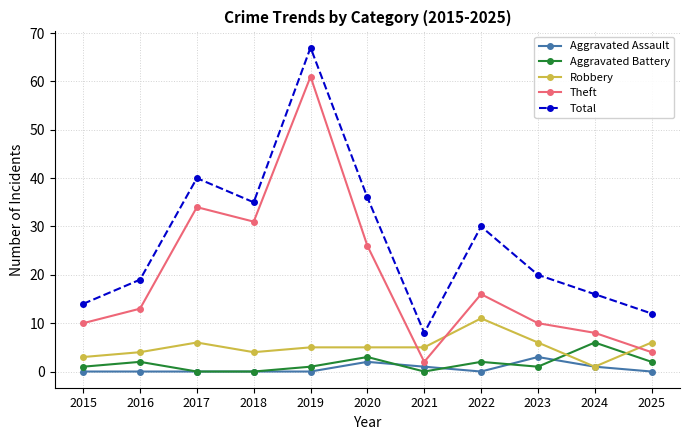

Reading left to right, transcribe all the data shown in this chart.

Aggravated Assault: 2015=0	2016=0	2017=0	2018=0	2019=0	2020=2	2021=1	2022=0	2023=3	2024=1	2025=0
Aggravated Battery: 2015=1	2016=2	2017=0	2018=0	2019=1	2020=3	2021=0	2022=2	2023=1	2024=6	2025=2
Robbery: 2015=3	2016=4	2017=6	2018=4	2019=5	2020=5	2021=5	2022=11	2023=6	2024=1	2025=6
Theft: 2015=10	2016=13	2017=34	2018=31	2019=61	2020=26	2021=2	2022=16	2023=10	2024=8	2025=4
Total: 2015=14	2016=19	2017=40	2018=35	2019=67	2020=36	2021=8	2022=30	2023=20	2024=16	2025=12